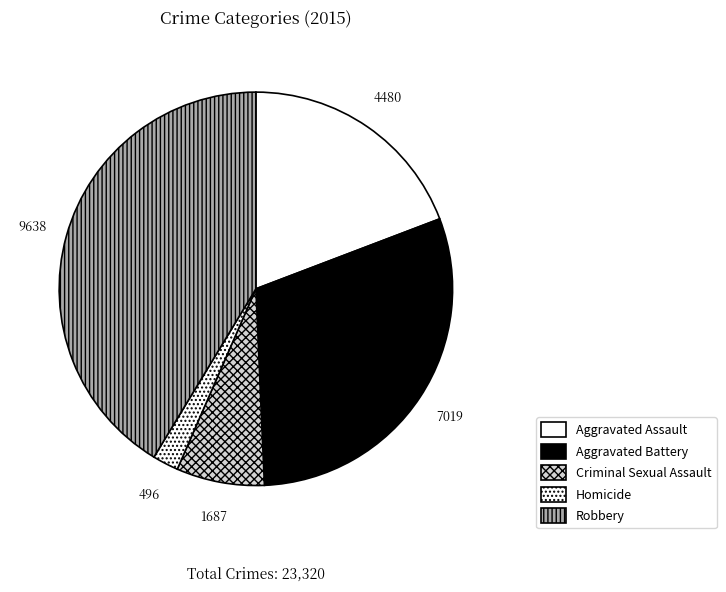

To the nearest percent, what percentage of the pie is Aggravated Battery?

30%